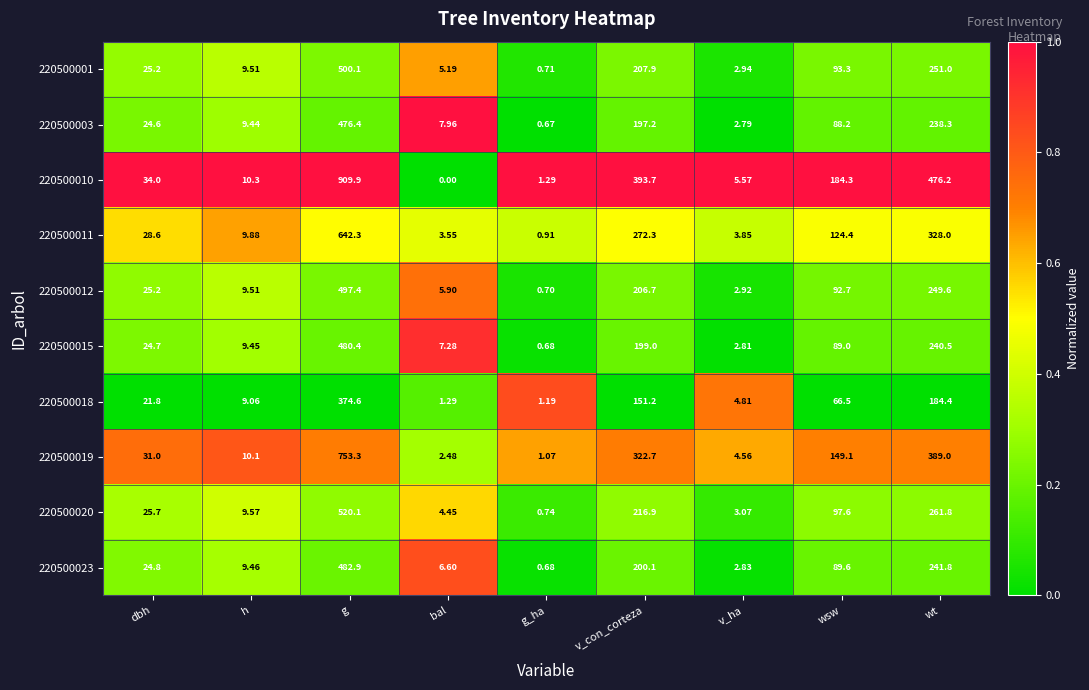

List the labels in order of 220500020 value, smallest first.

g_ha, v_ha, bal, h, dbh, wsw, v_con_corteza, wt, g